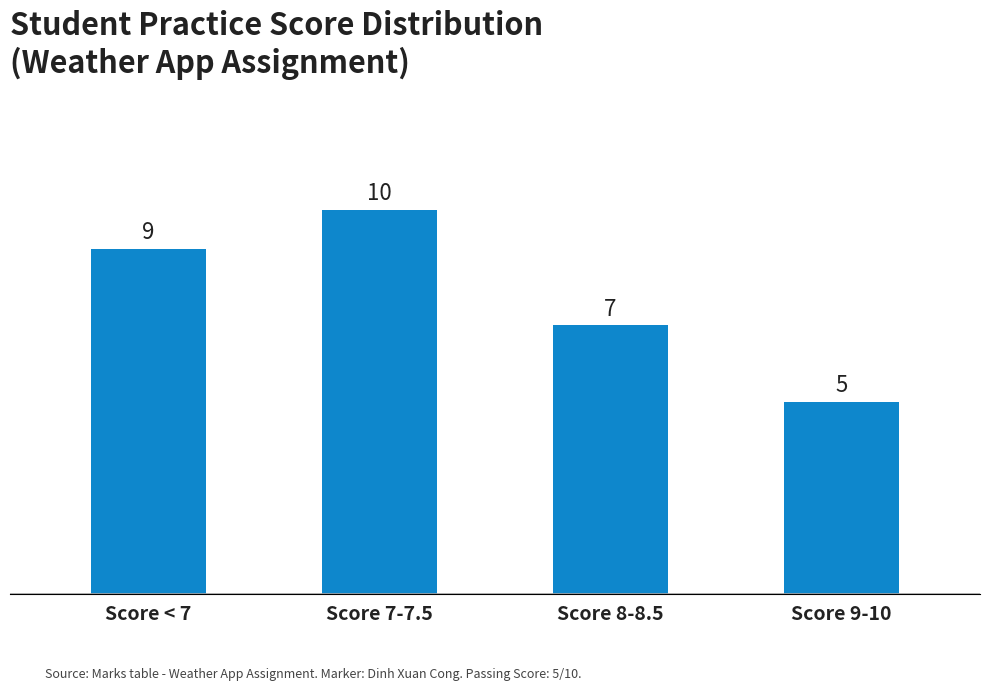

How many values are between 7 and 10?

3